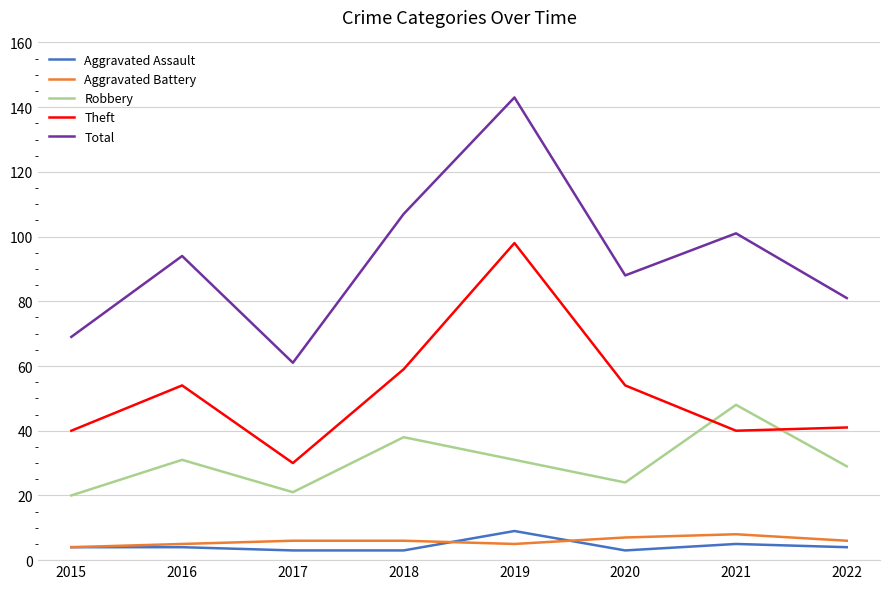

Which category has the highest value in the Theft series?

2019